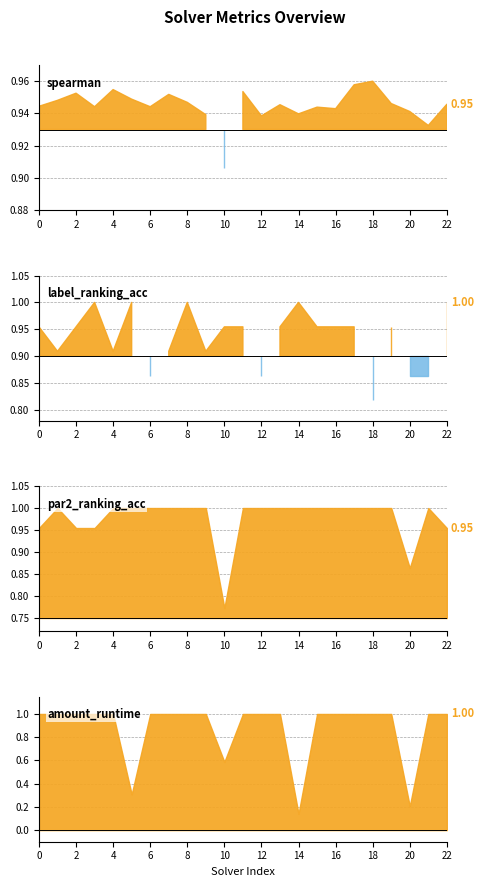

What are all the series names shown in the legend?

spearman, label_ranking_acc, par2_ranking_acc, amount_runtime